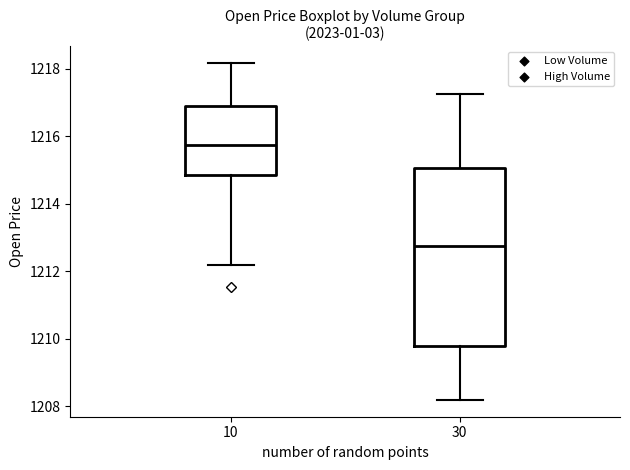

Which box's median line is the highest?

10